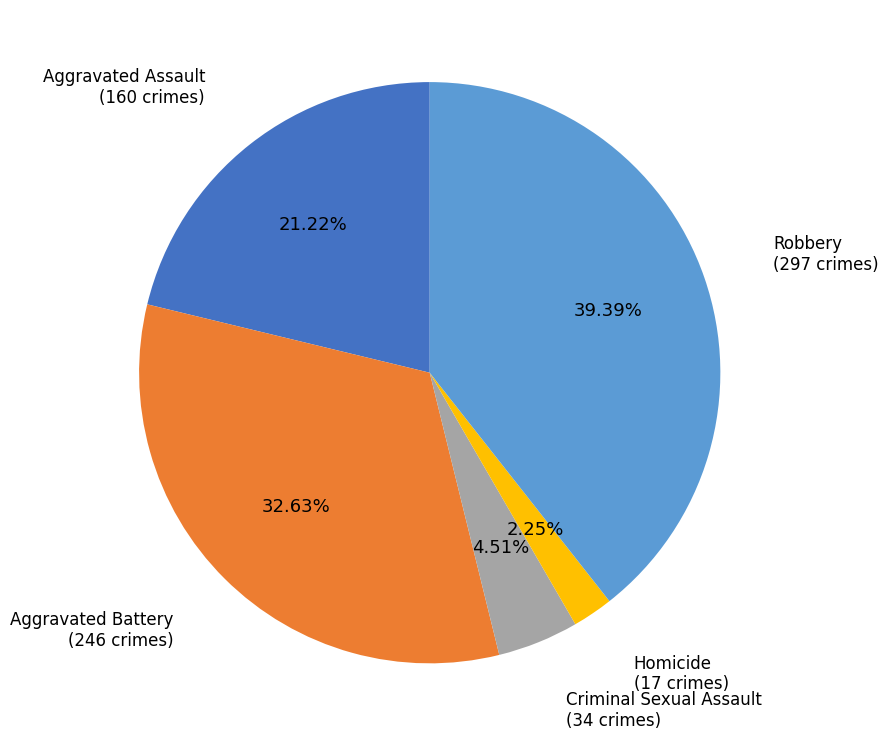

To the nearest percent, what percentage of the pie is Robbery?

39%